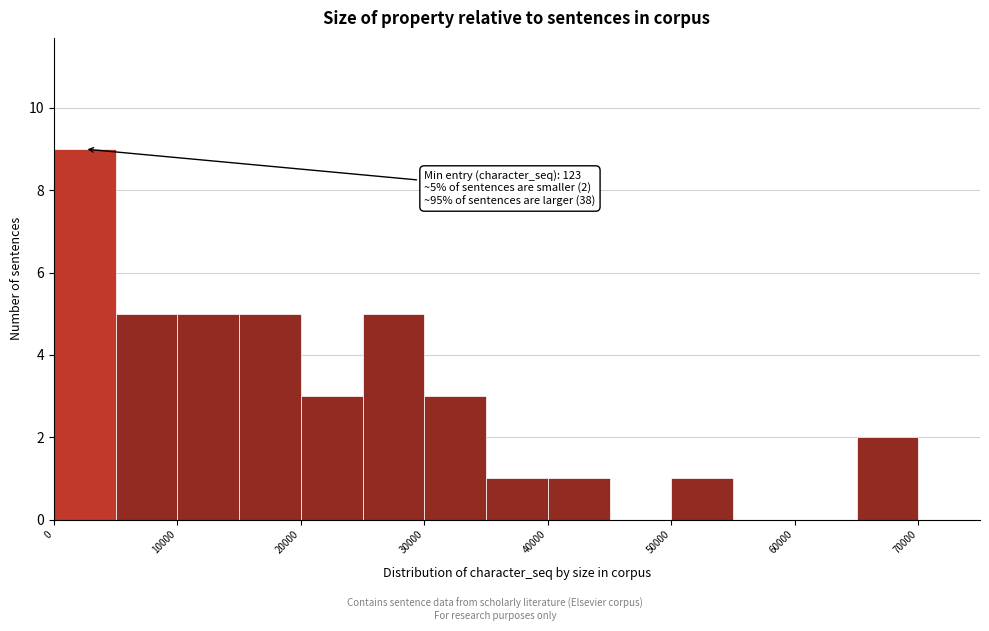

Which range on the x-axis has the tallest bar?

0 to 5000